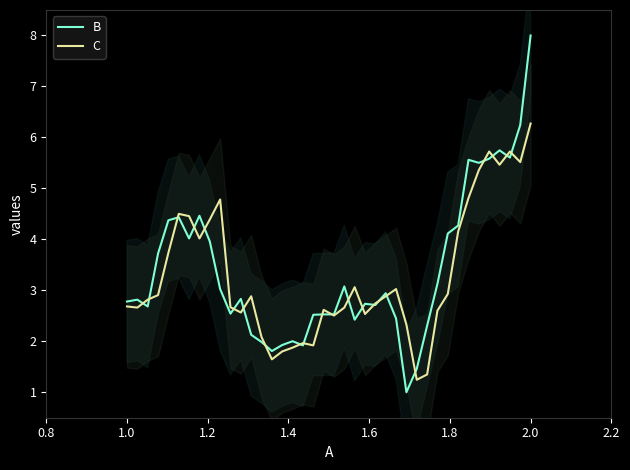

List the series in order of their overall mean, highest first.

B, C